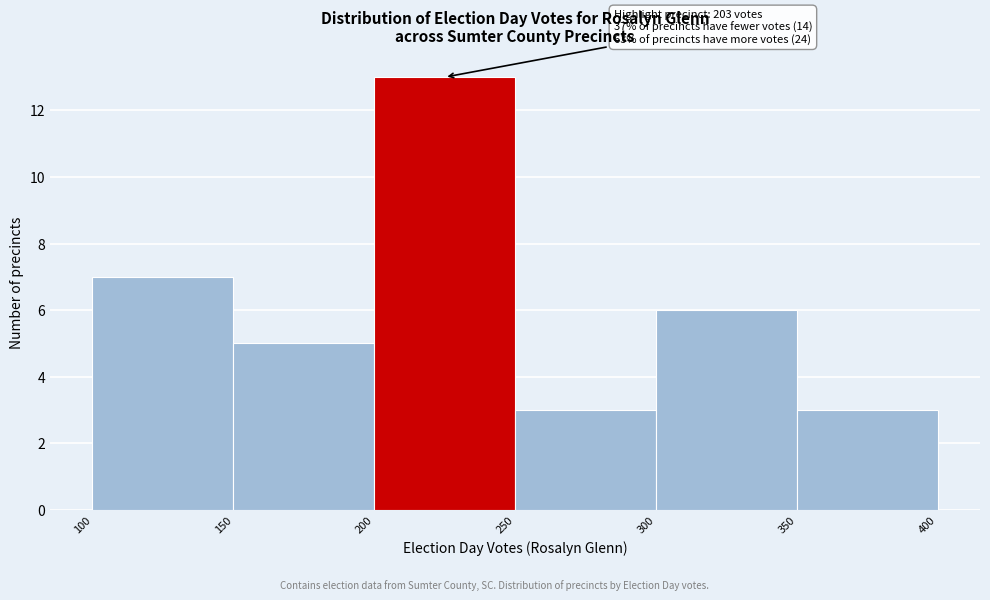

Over which range of the x-axis is the bar tallest?

200 to 250